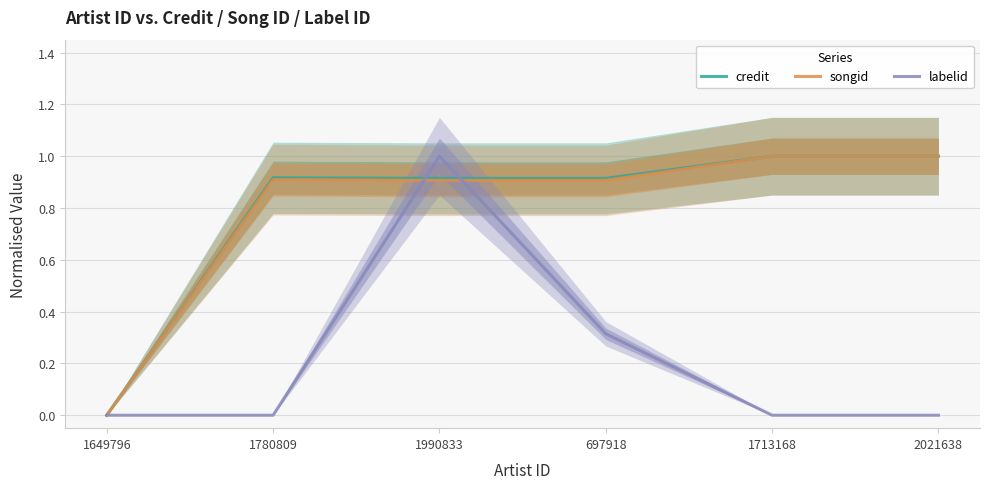

What is the average value of the songid series?

0.8